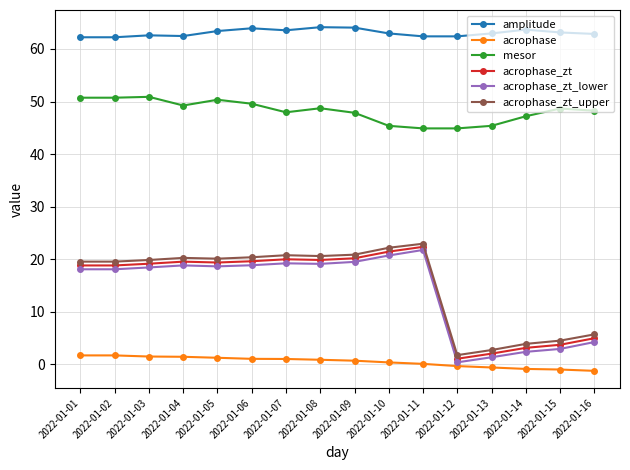

True or false: amplitude and acrophase intersect in this chart.

False